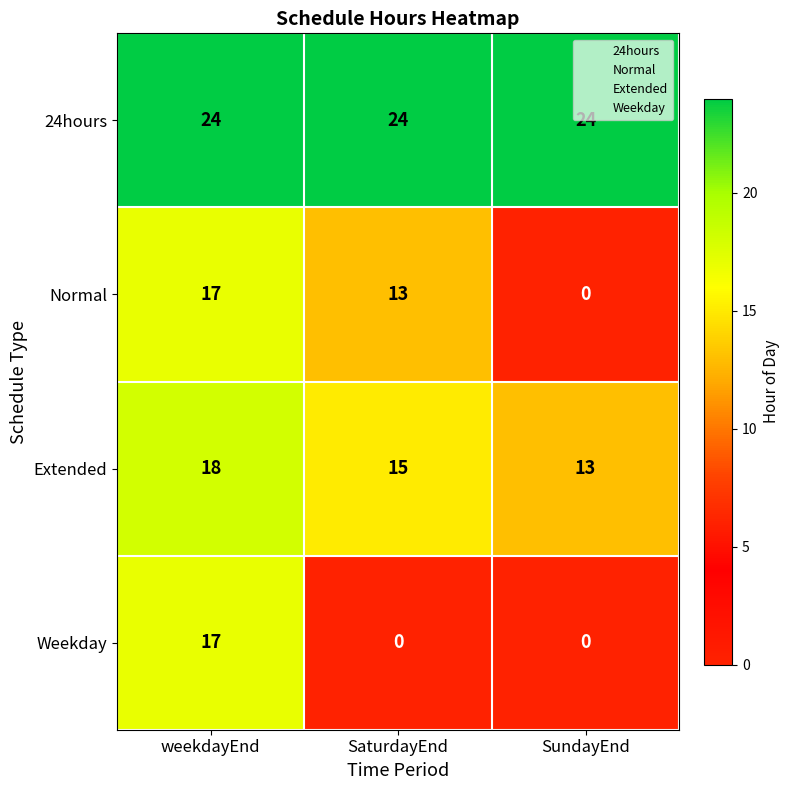

Reading left to right, list all the values displayed in this chart.

24hours: weekdayEnd=24	SaturdayEnd=24	SundayEnd=24
Normal: weekdayEnd=17	SaturdayEnd=13	SundayEnd=0
Extended: weekdayEnd=18	SaturdayEnd=15	SundayEnd=13
Weekday: weekdayEnd=17	SaturdayEnd=0	SundayEnd=0